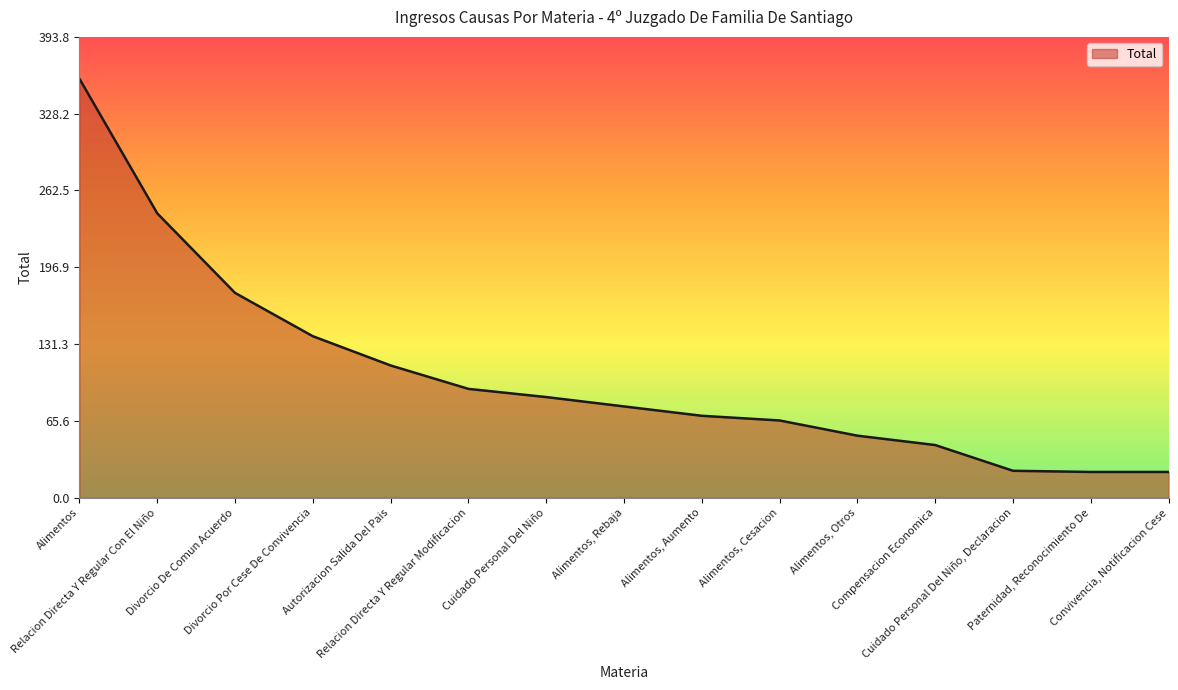

What is the greatest value displayed?

358